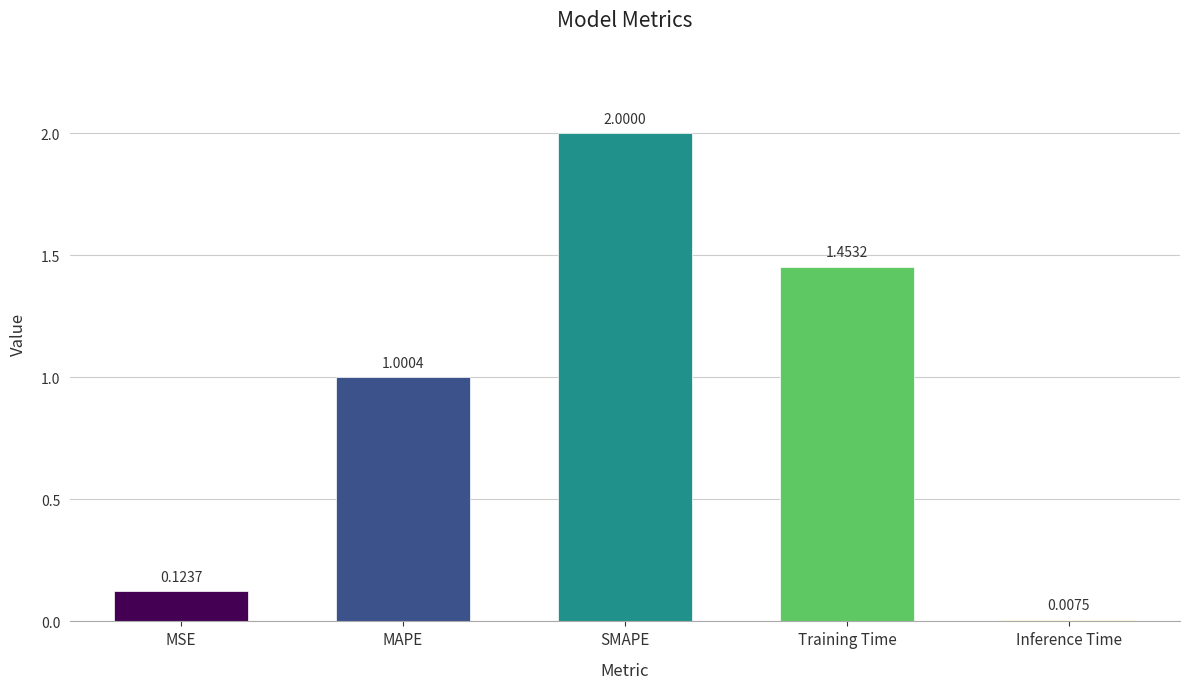

What is the label of the 5th bar from the left?

Inference Time